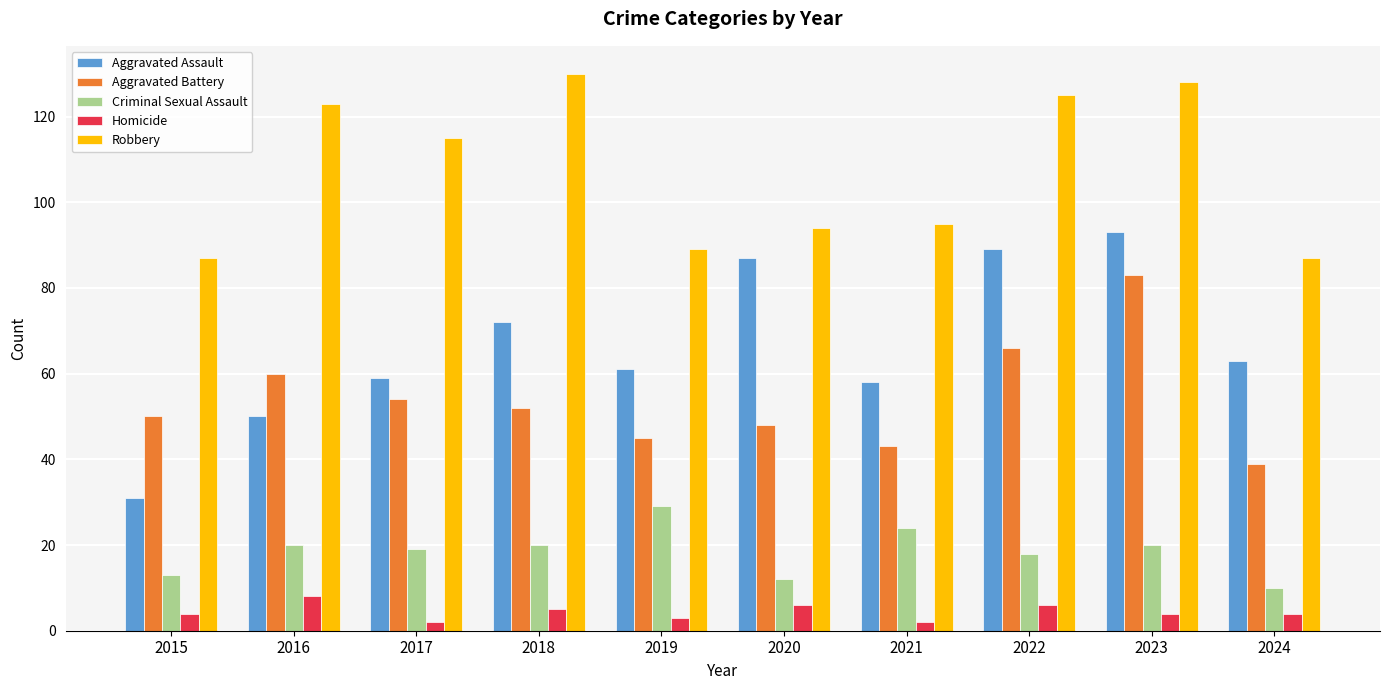

Which series has the largest total across all categories?

Robbery